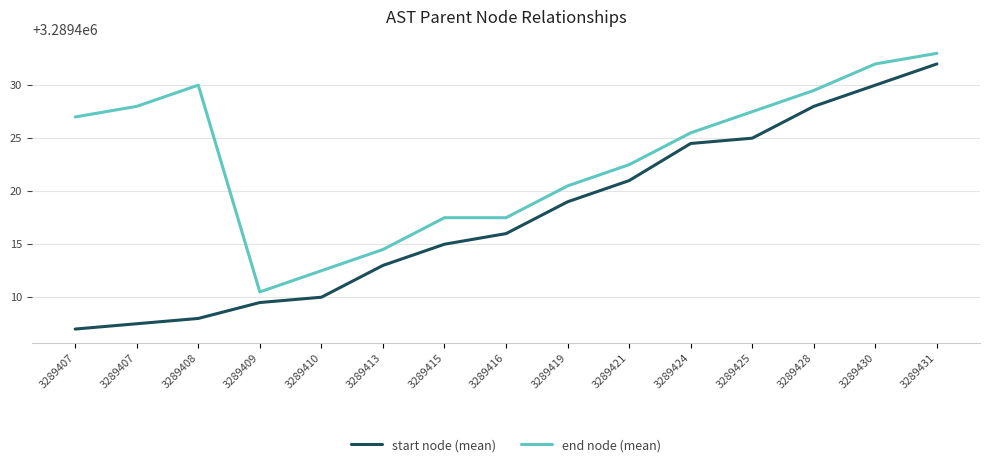

Does the chart have visible grid lines?

Yes